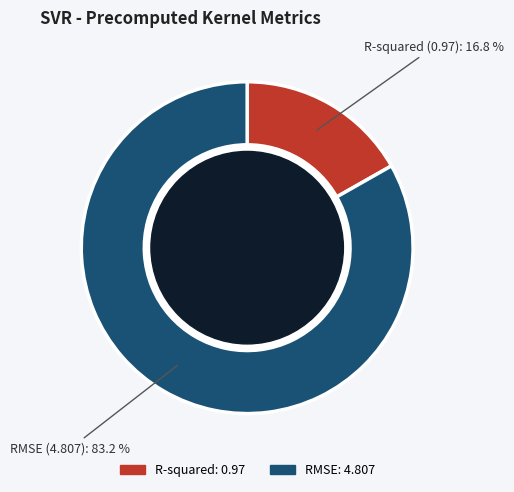

To the nearest percent, what is the difference between the R-squared and RMSE slice percentages?

66%